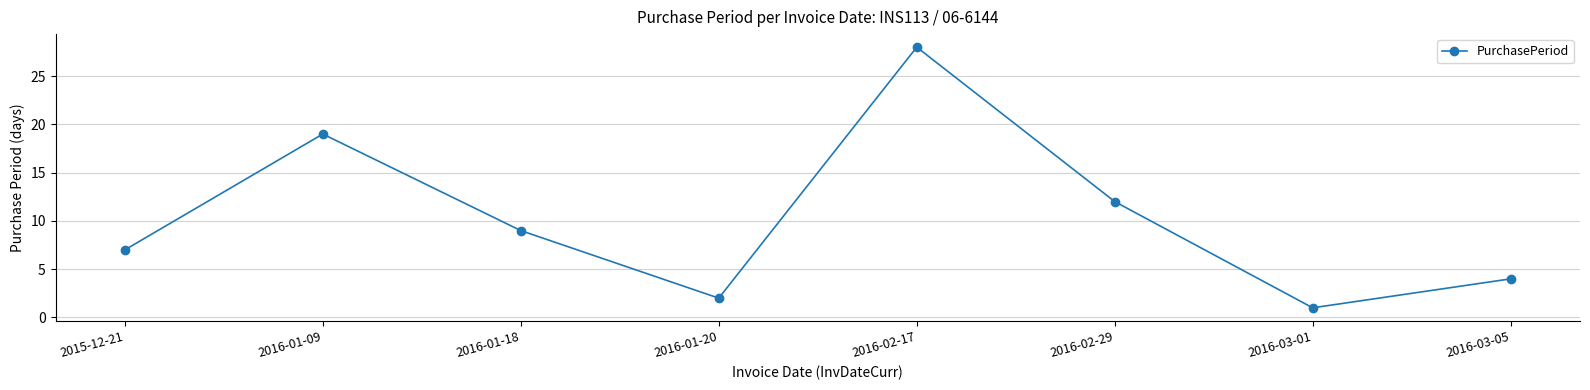

List the labels in order of value, largest first.

2016-02-17, 2016-01-09, 2016-02-29, 2016-01-18, 2015-12-21, 2016-03-05, 2016-01-20, 2016-03-01